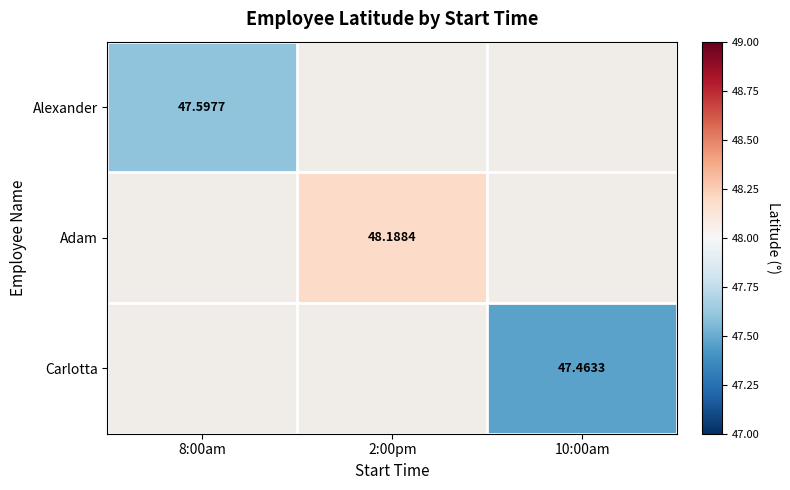

Which series has the widest spread of values?

Alexander